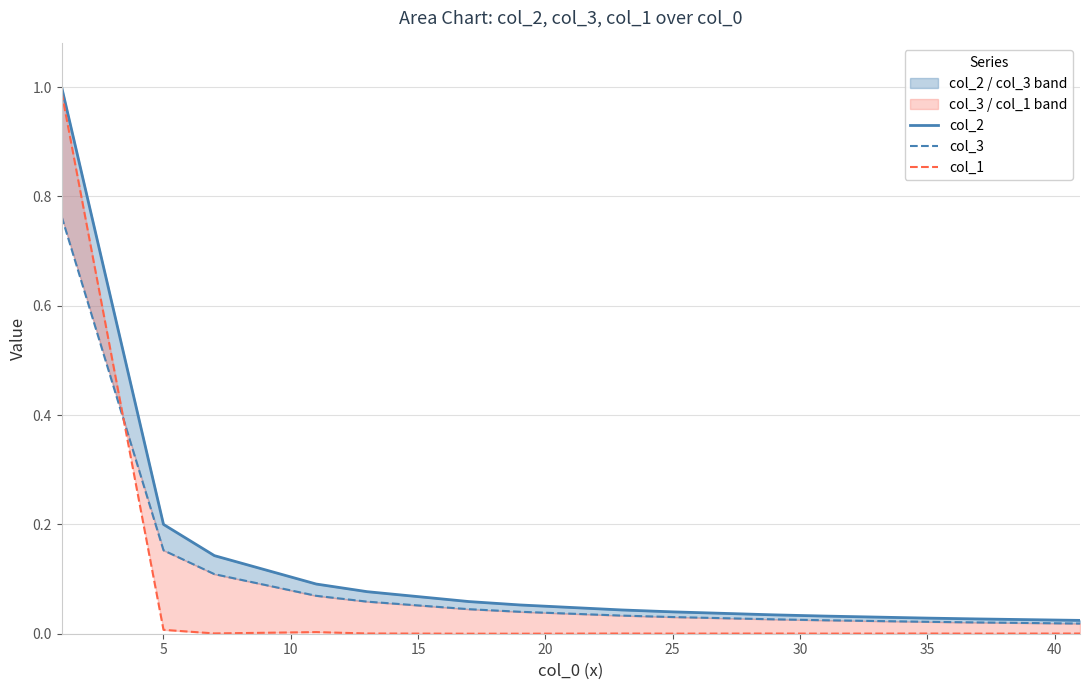

What is the value of the col_1 point at the 1st from the left?

1.0